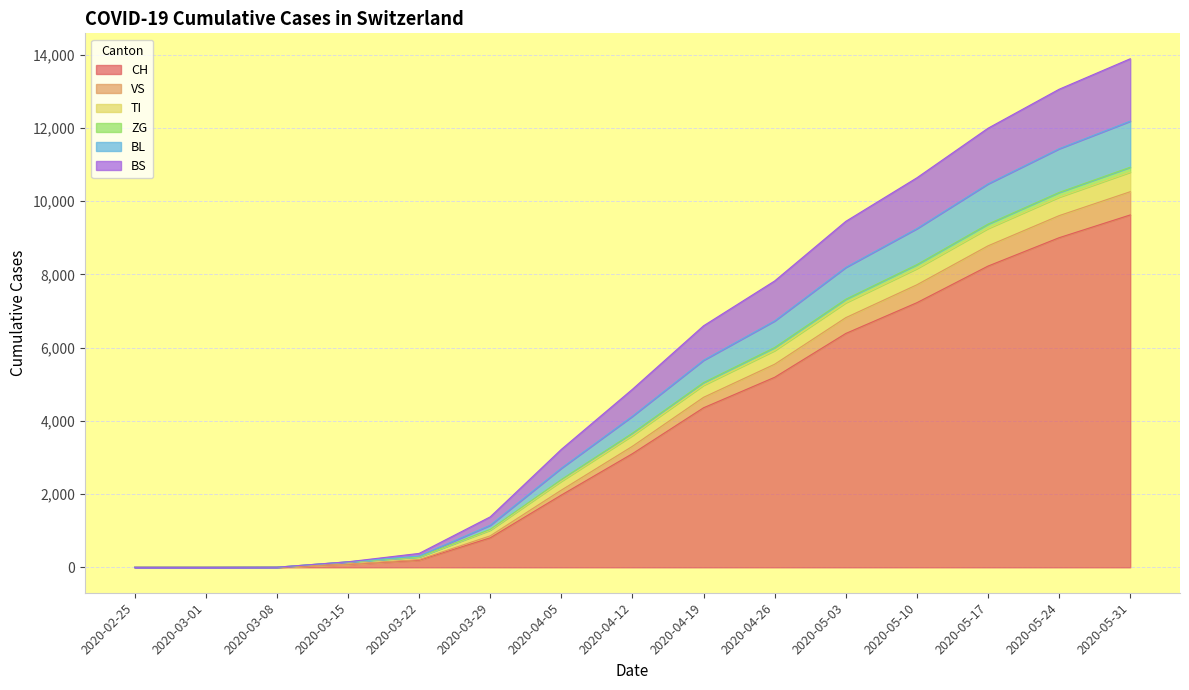

At which label does CH reach its peak?

2020-05-31